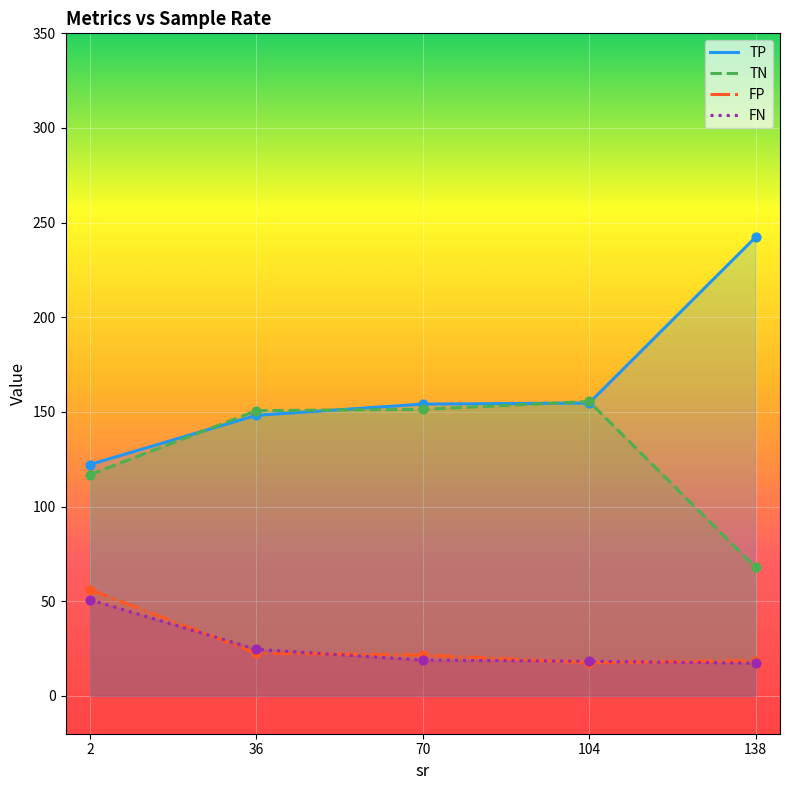

What is the total value across all series at 104?

346.0